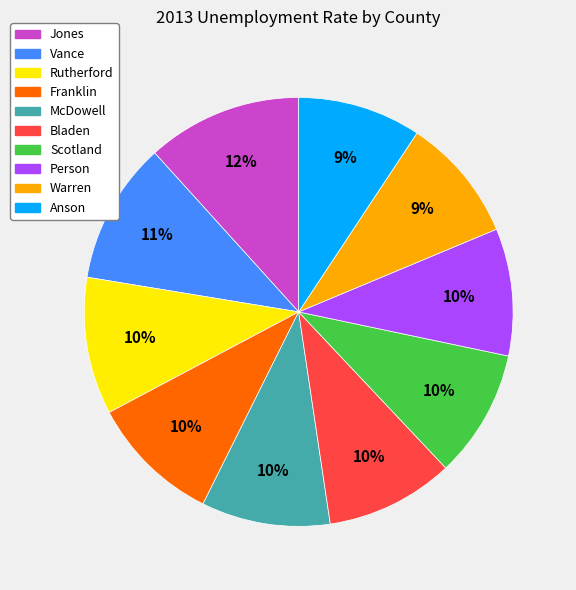

Approximately how many times larger is the value at McDowell compared to Bladen?

1.0